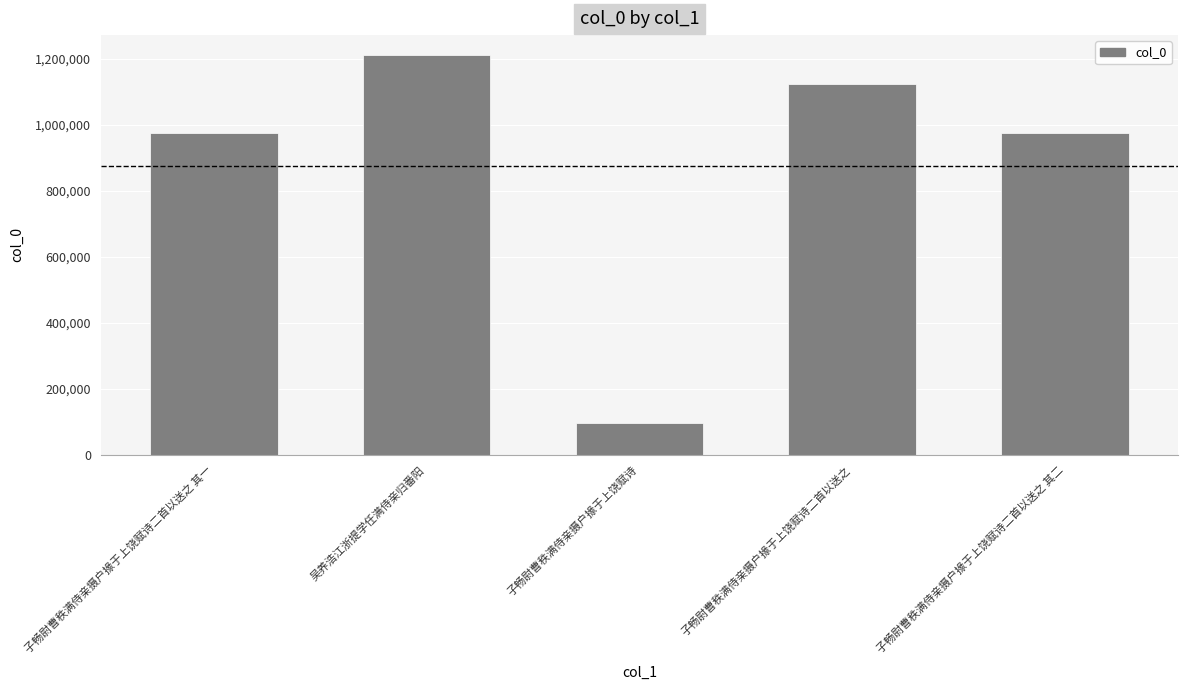

Read the value at 子畅尉曹秩满侍亲摄户掾于上饶赋诗二首以送之.

1124145